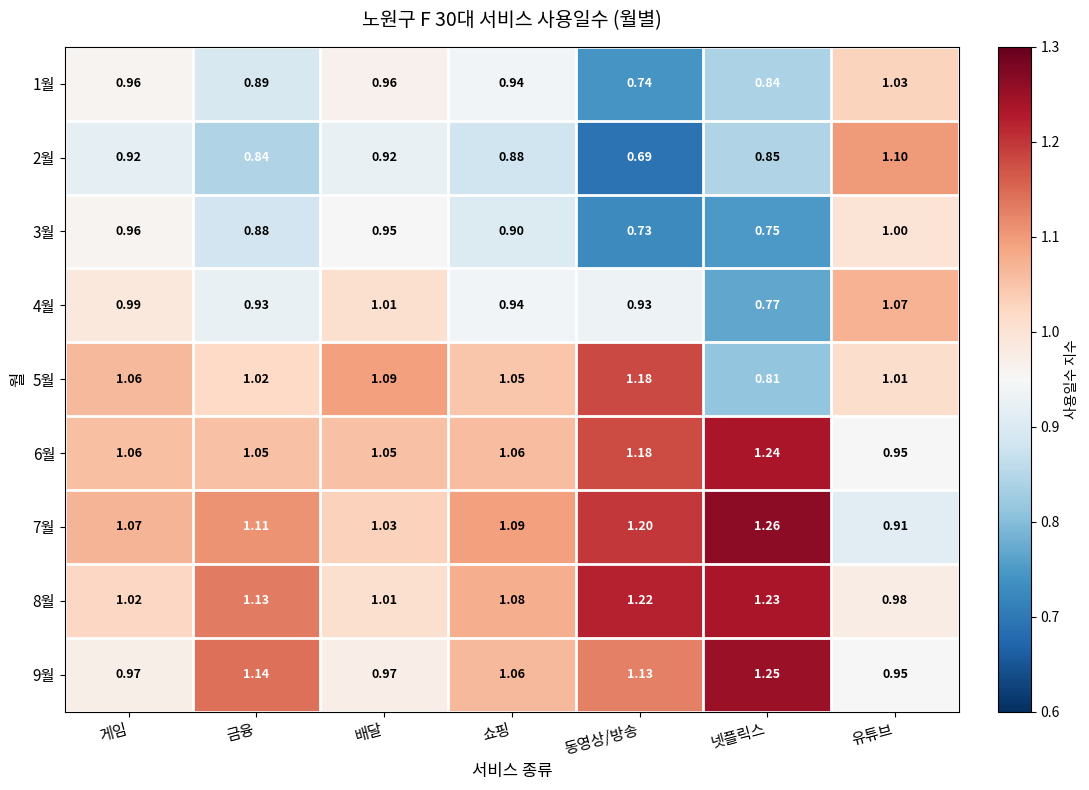

At 넷플릭스, list the series in order from smallest to largest.

3월, 4월, 5월, 1월, 2월, 8월, 6월, 9월, 7월